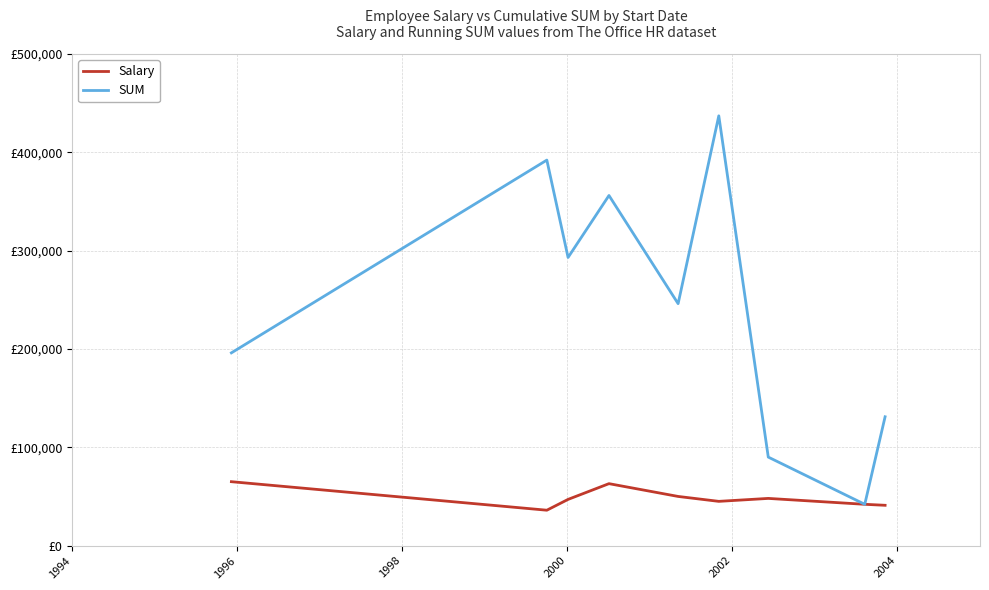

True or false: SUM has more than 1 interior local peaks.

True